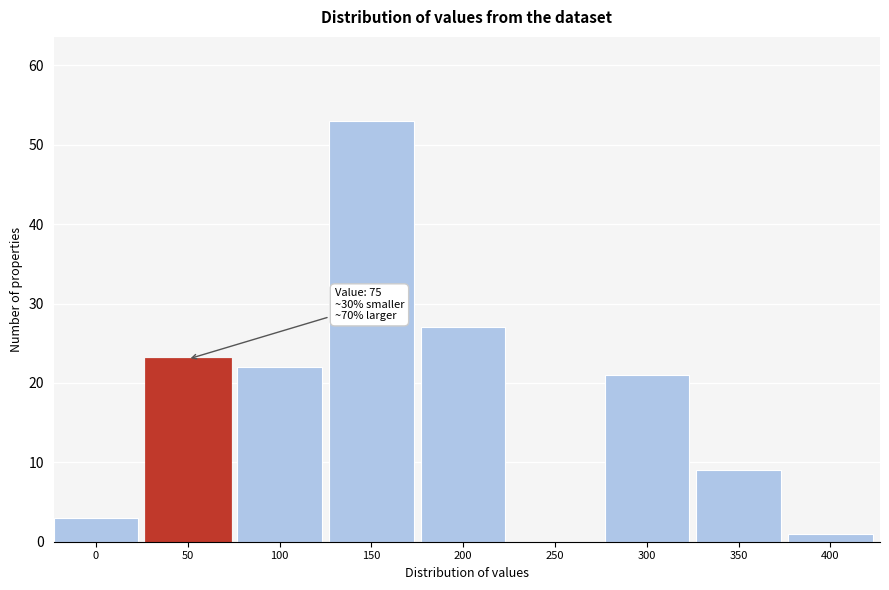

Reading right to left, extract all data points from this chart.

400=1	350=9	300=21	250=0	200=27	150=53	100=22	50=23	0=3